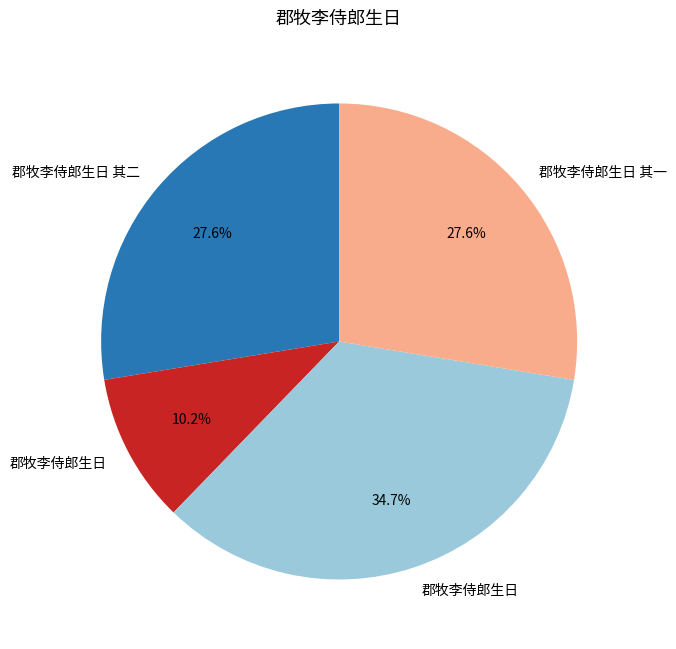

To the nearest percent, what is the average slice percentage?

25%